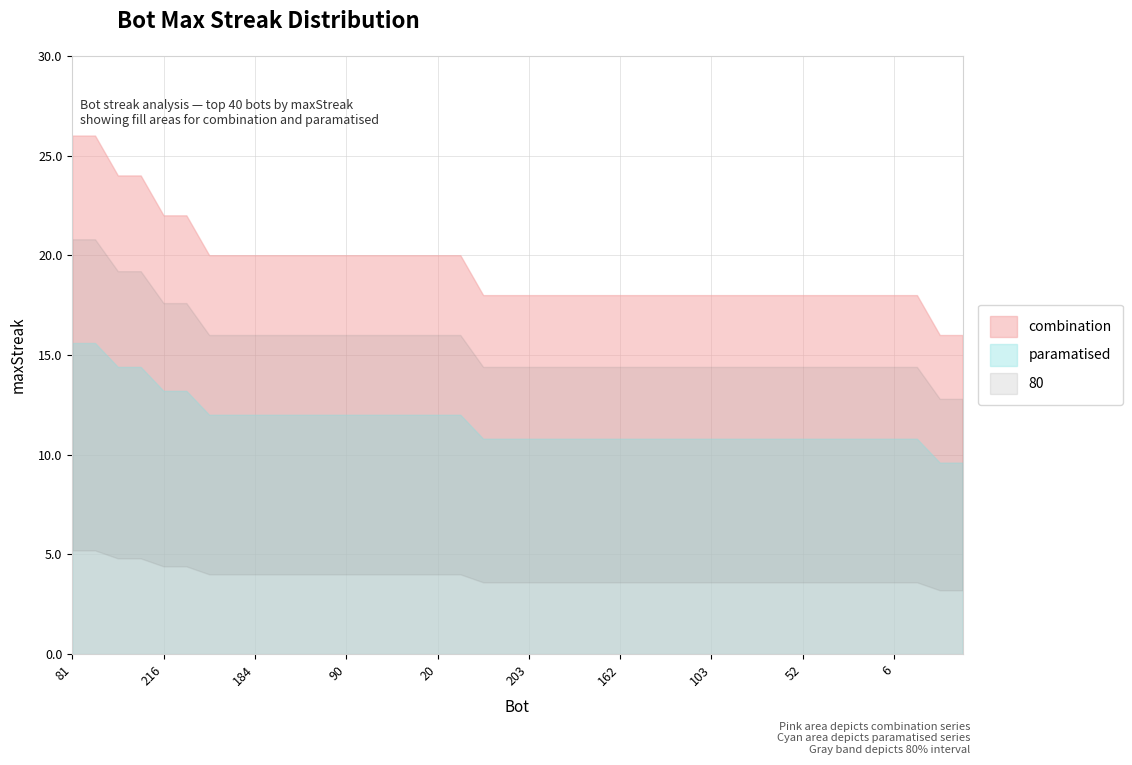

Reading left to right, extract all data points from this chart.

26	26	24	24	22	22	20	20	20	20	20	20	20	20	20	20	20	20	18	18	18	18	18	18	18	18	18	18	18	18	18	18	18	18	18	18	18	18	16	16